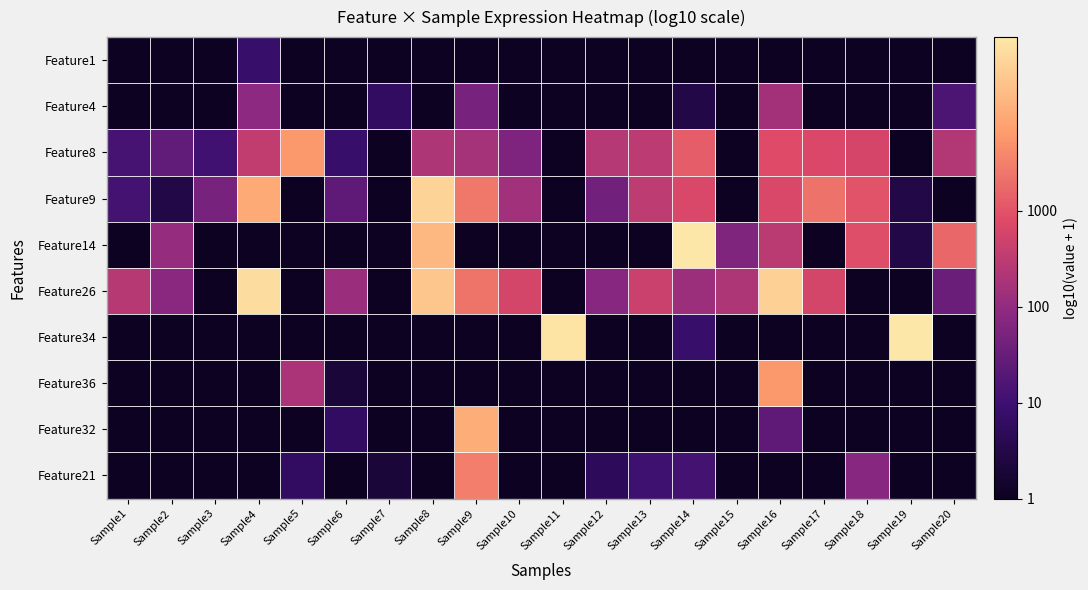

What is the maximum value shown in the chart?

4.8